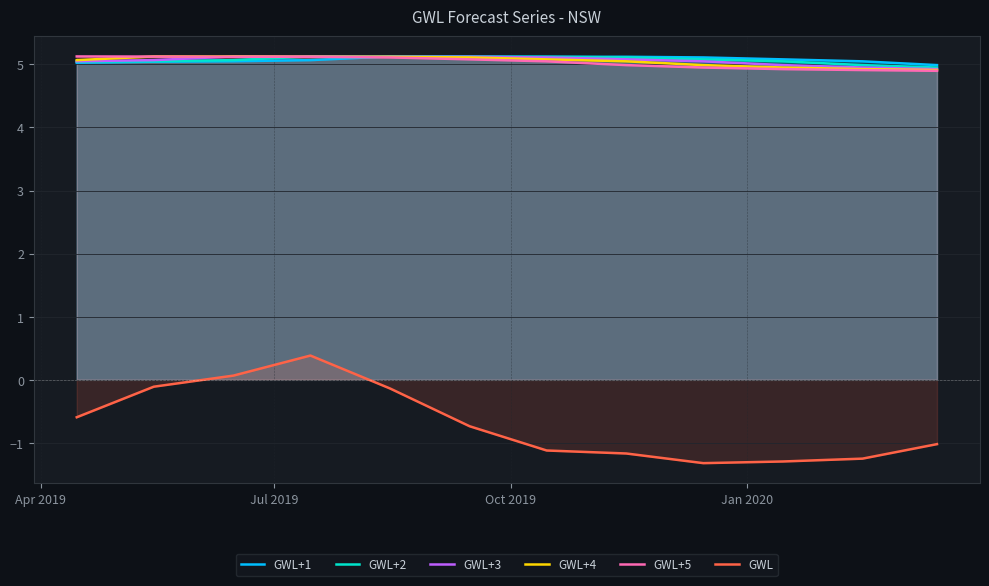

What is the lowest value of the GWL+3 series?

4.9